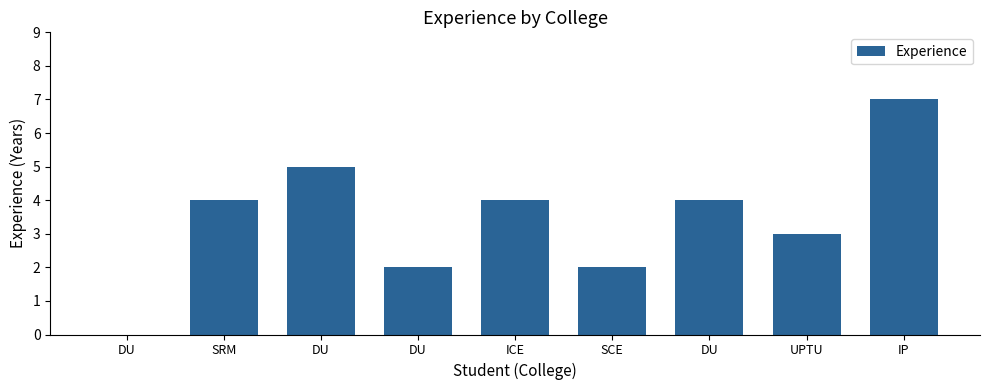

What is the greatest value displayed?

7